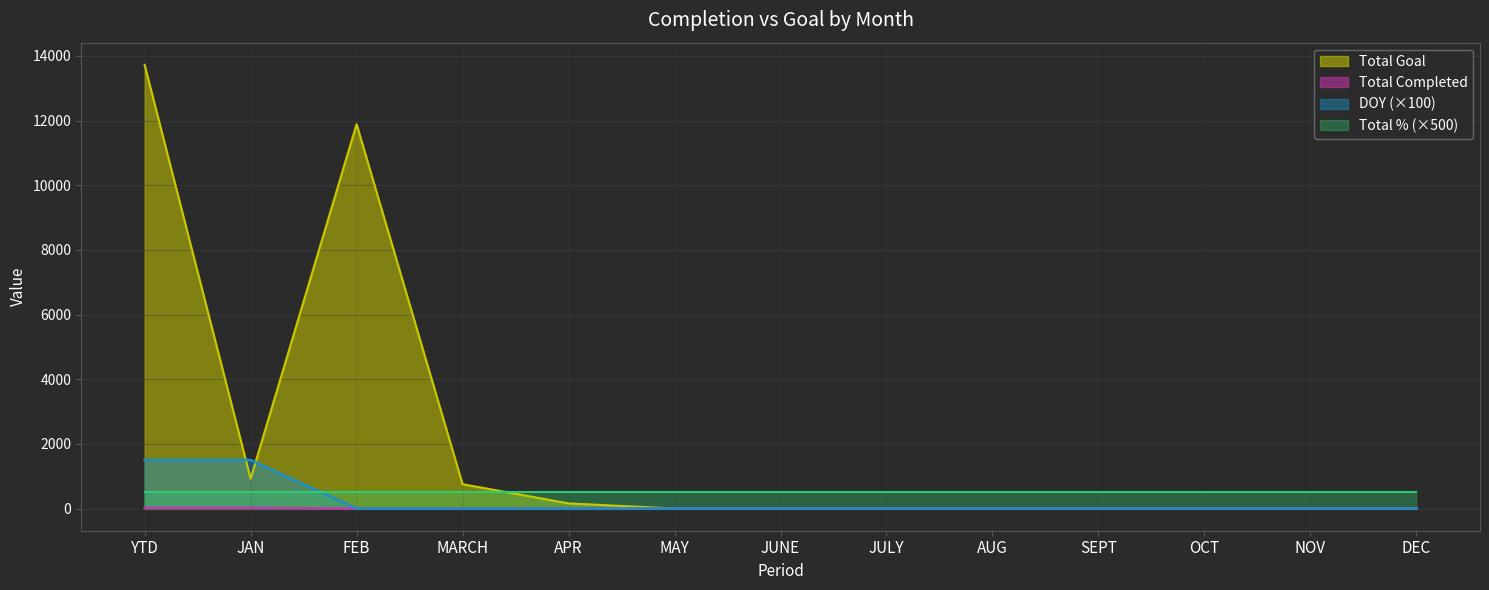

Is the value of Total Completed at NOV greater than the value of Total Goal at JULY?

No